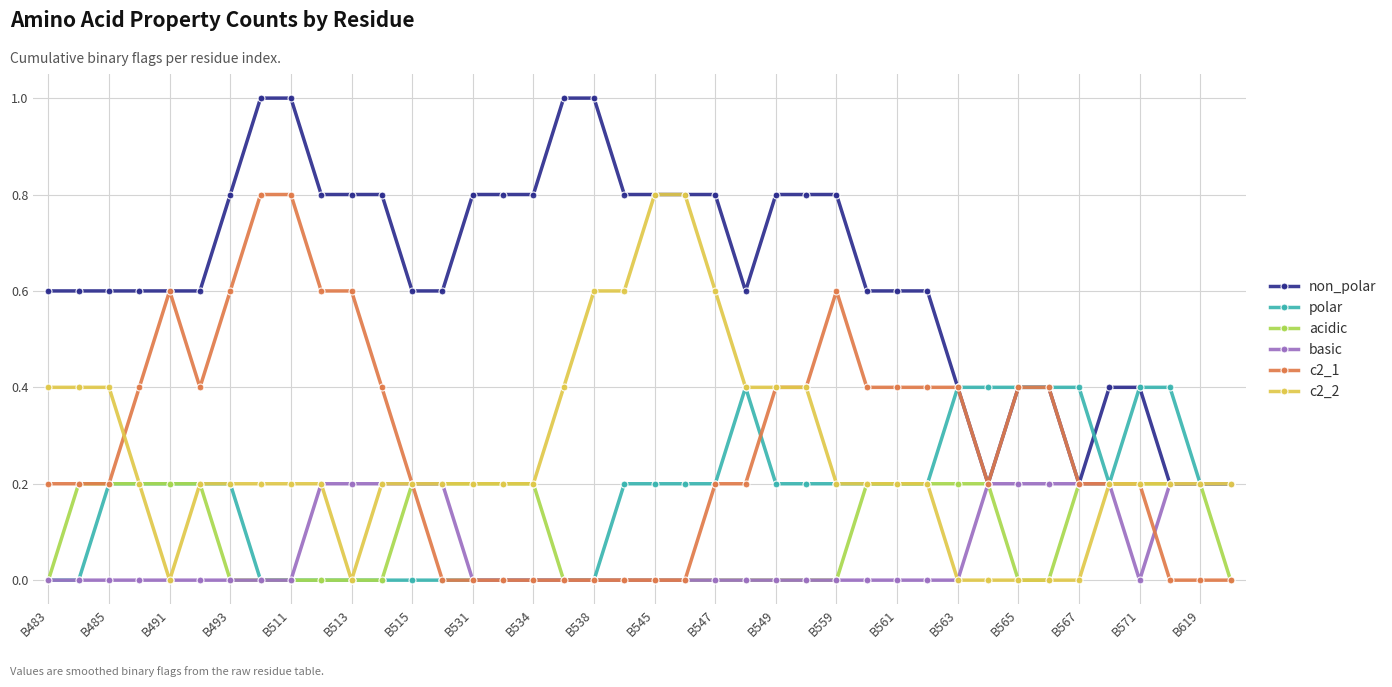

After their last crossing, which series has the higher values: basic or c2_1?

basic